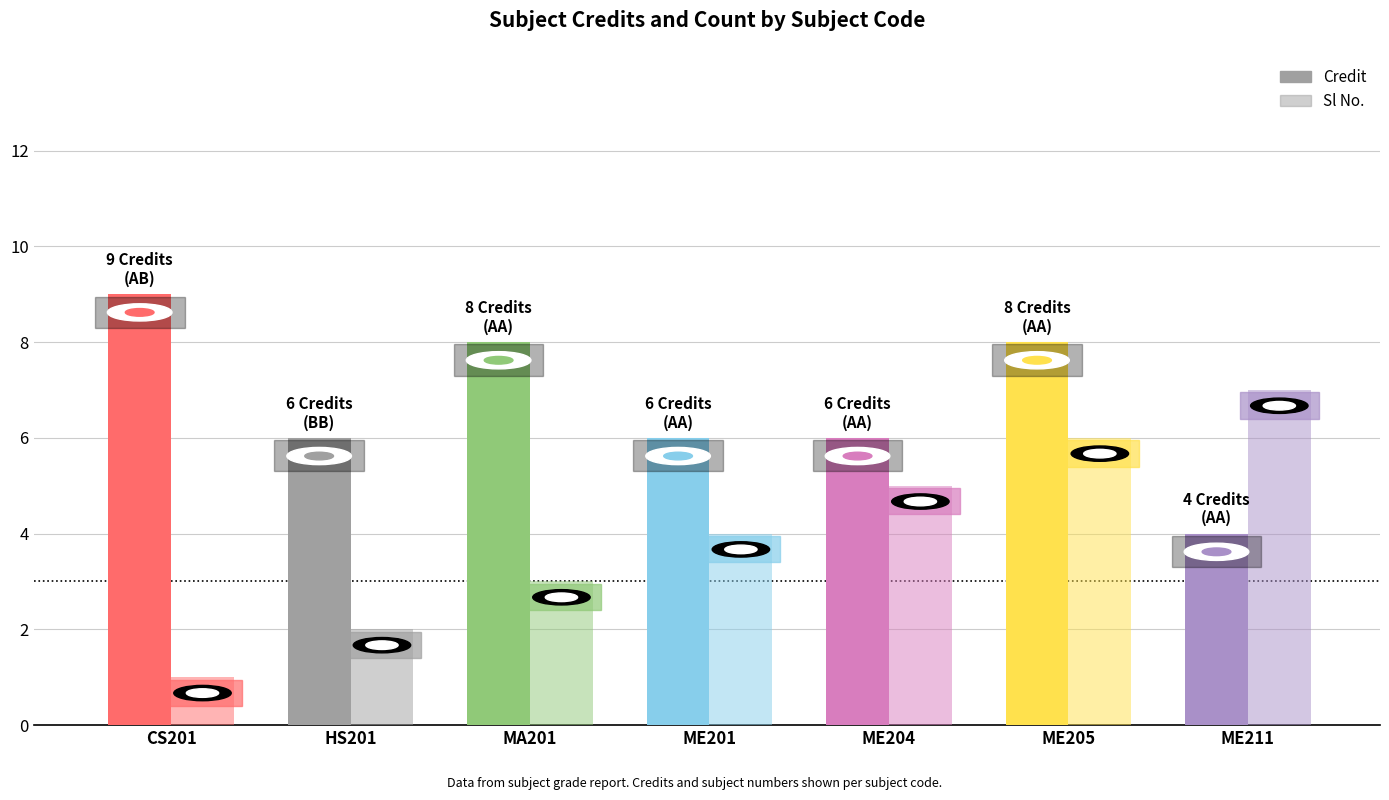

How many data points does each series have?

7